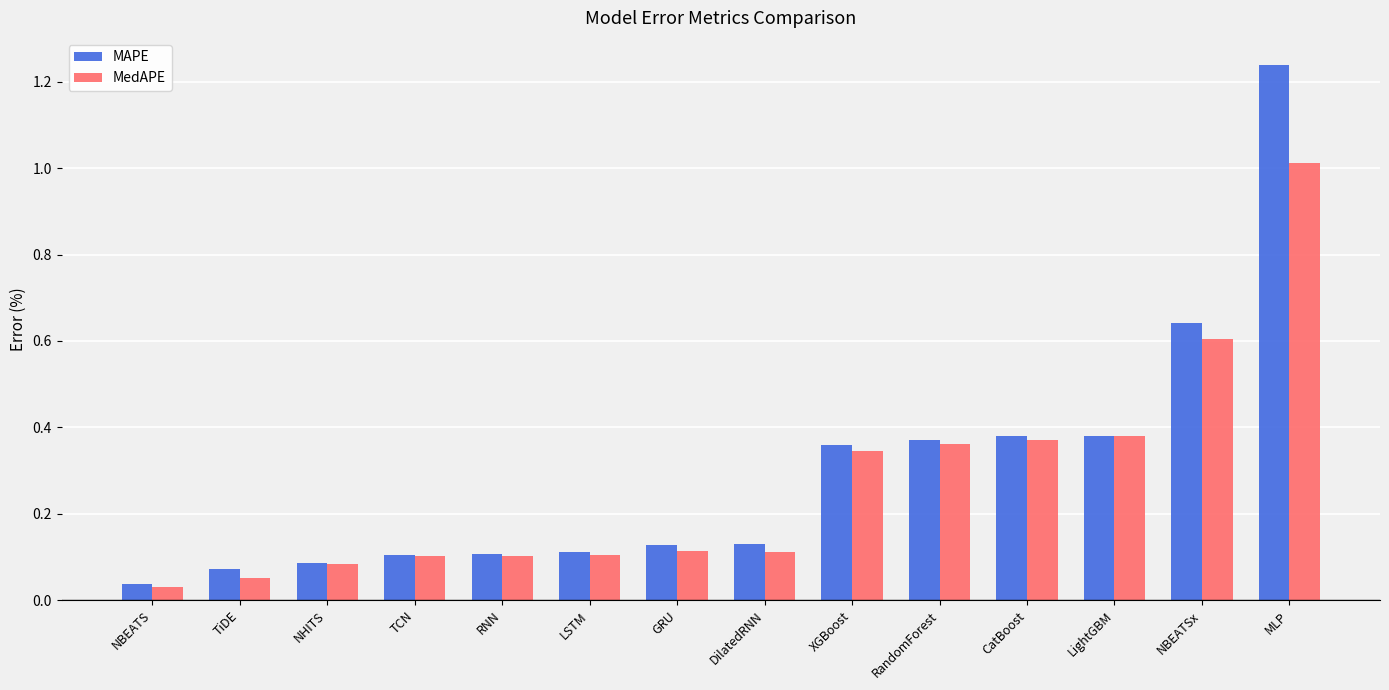

What is the total value across all series at MLP?

2.3